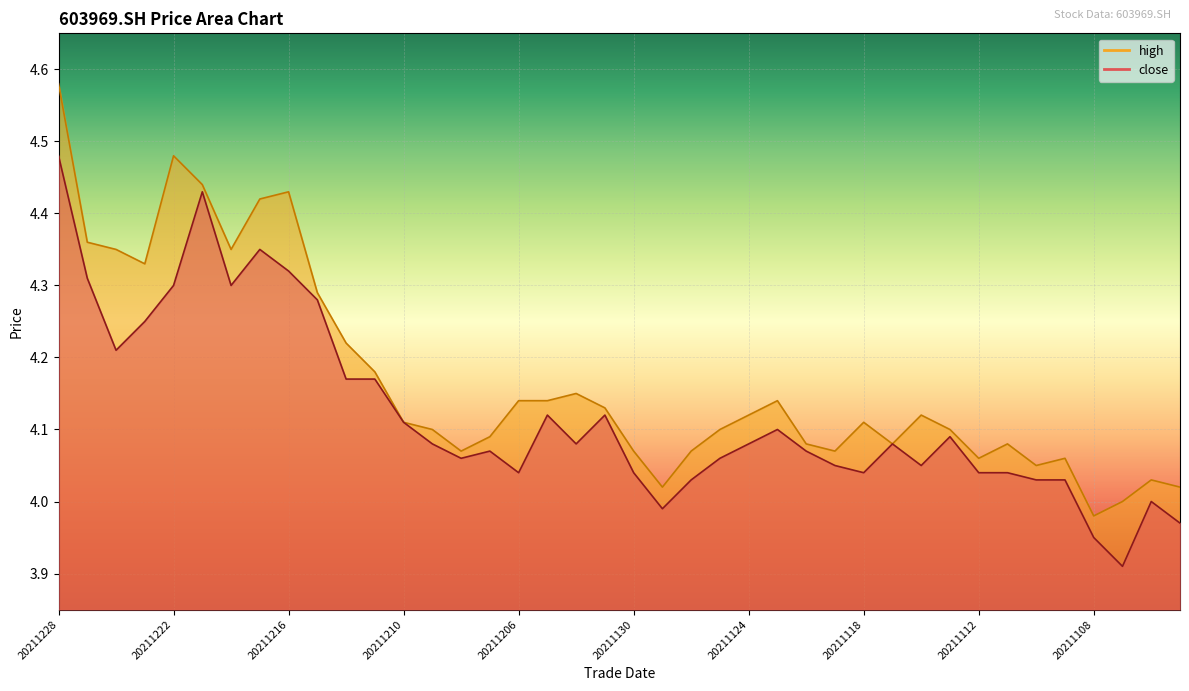

The close series shows 4.2 at 20211224. True or false?

True